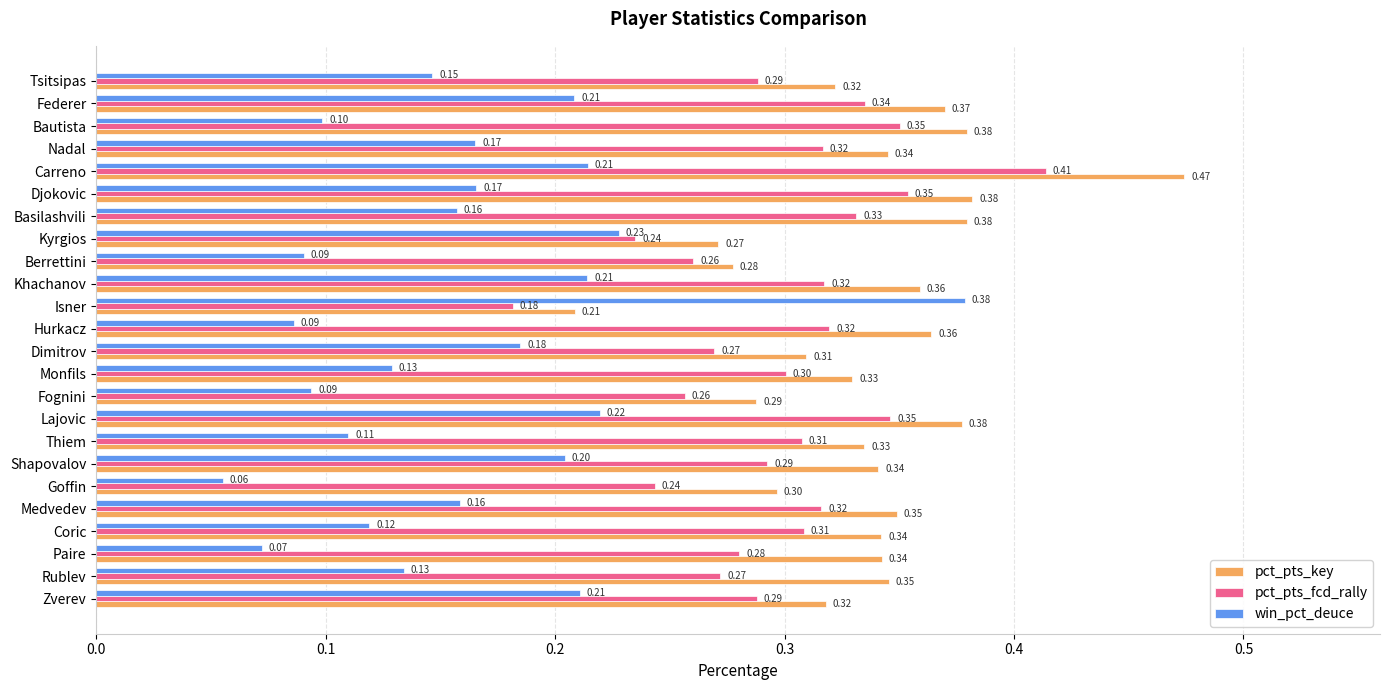

What is the difference between the maximum and minimum values in the win_pct_deuce series?

0.3